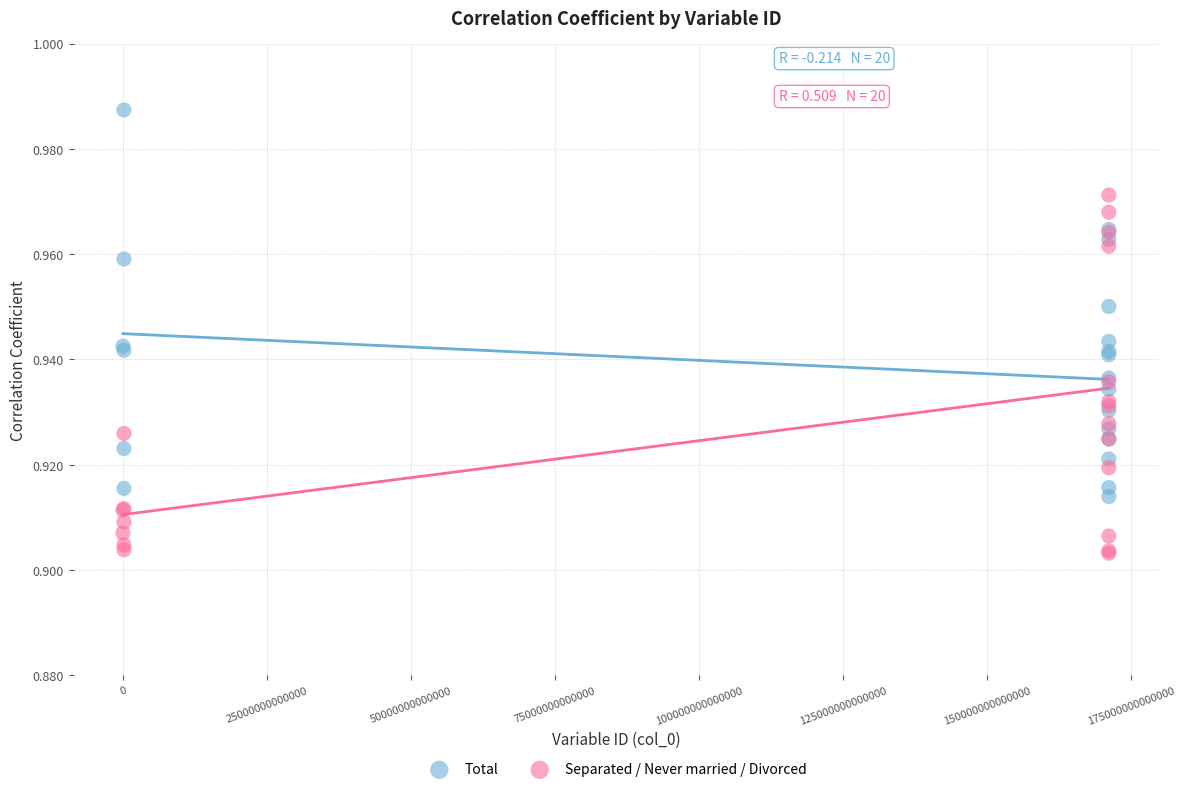

Which series reaches the maximum Y coordinate?

Total